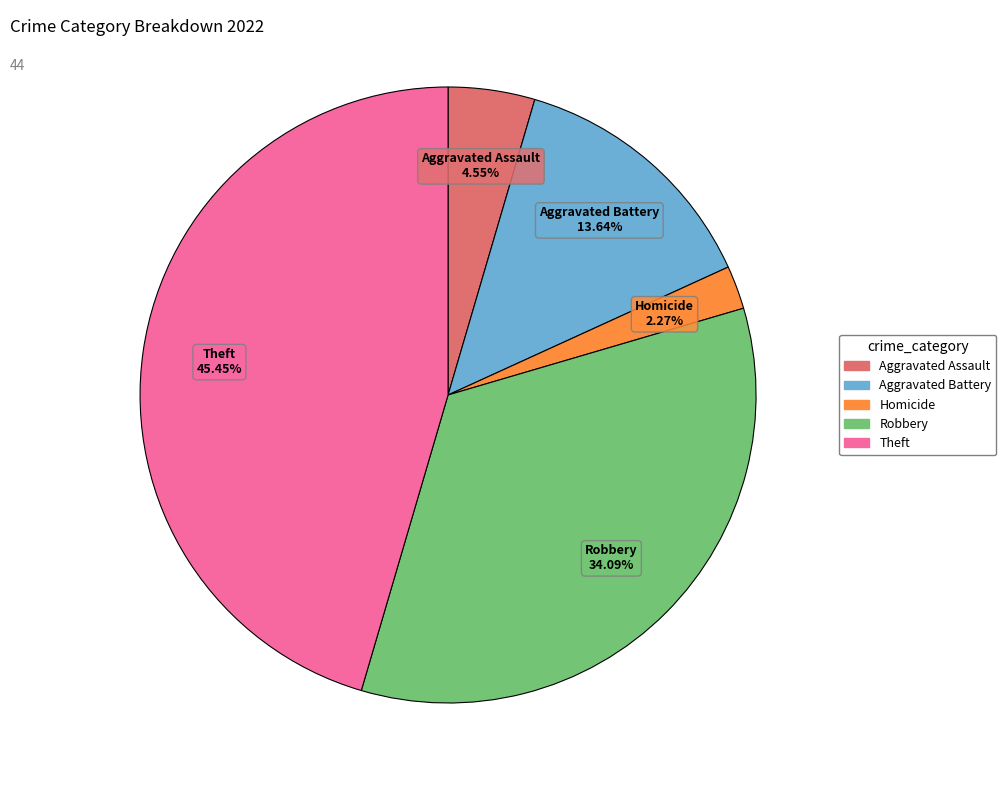

Is there a majority slice in this chart?

No